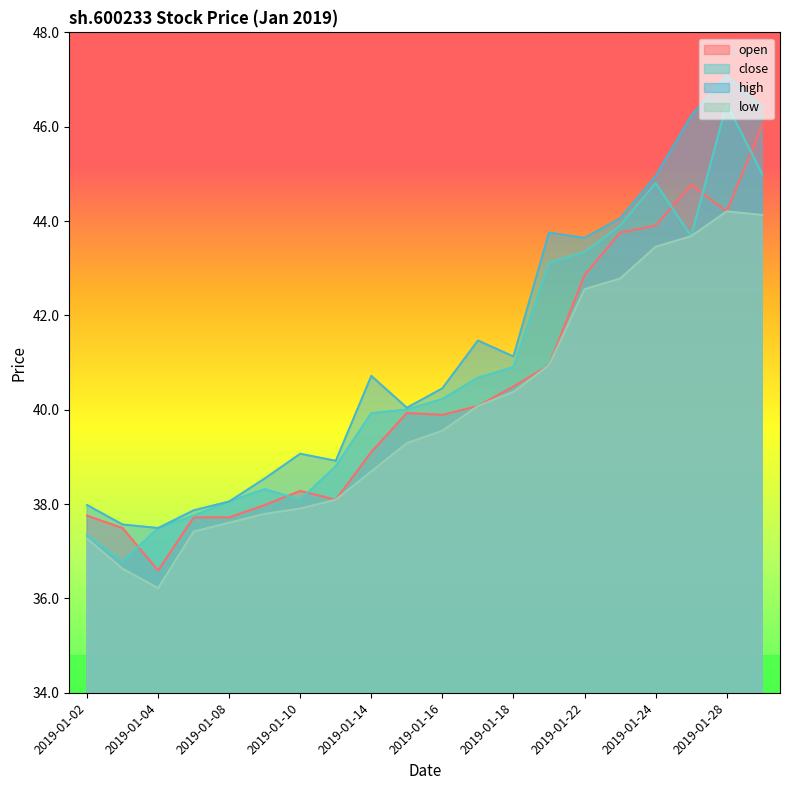

True or false: close has a value of 40.7 at 2019-01-17.

True